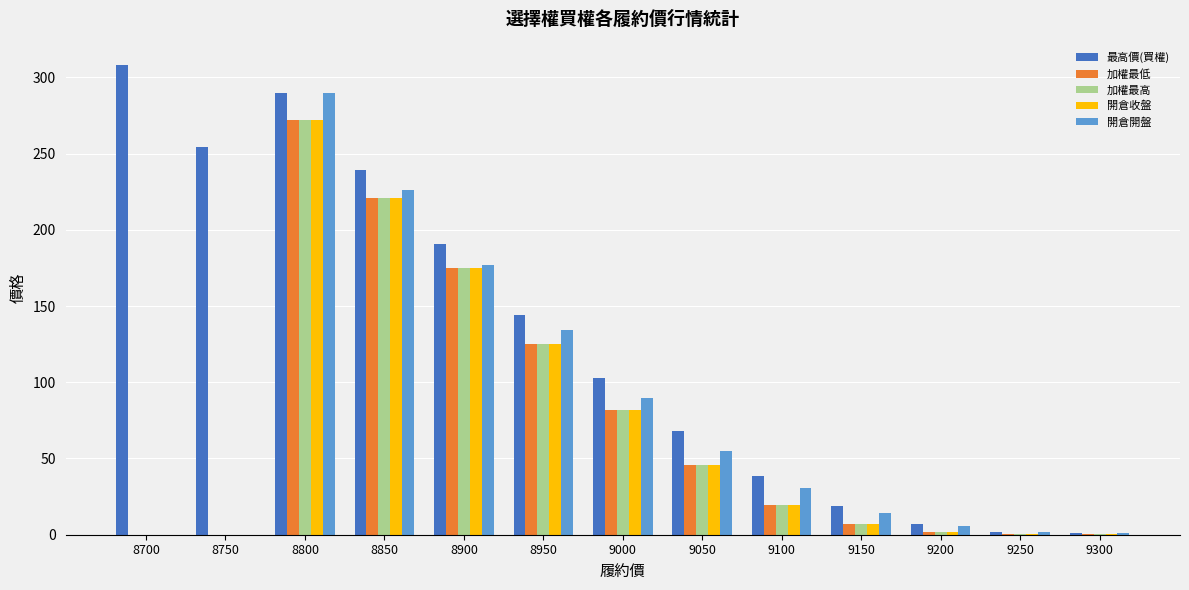

Read the 開倉開盤 value at 8800.

290.0